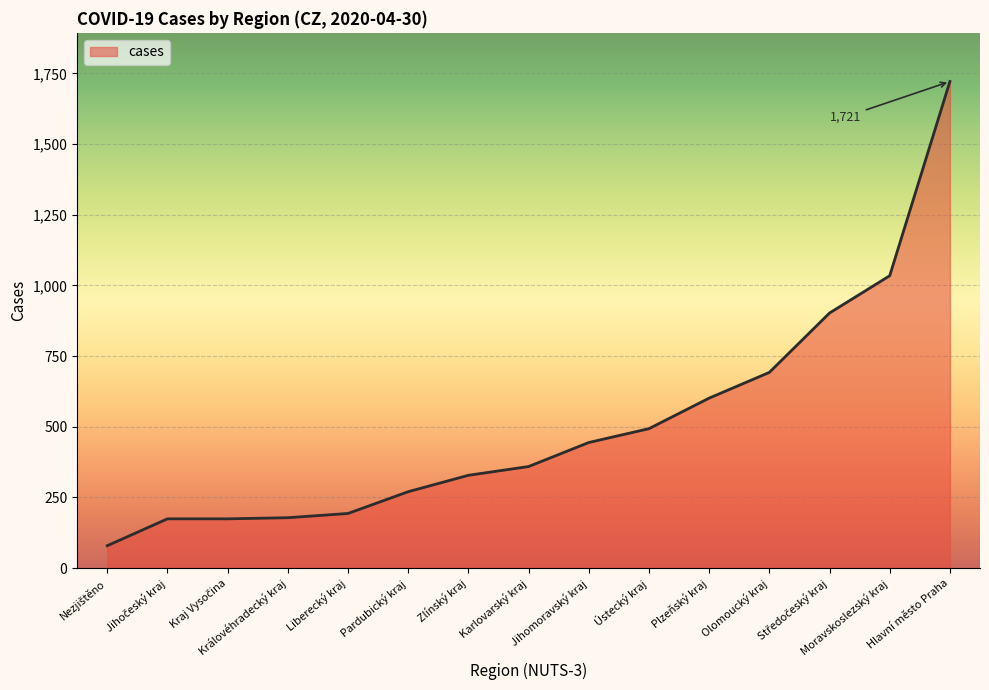

Is it true that the value at Hlavní město Praha is 413?

False